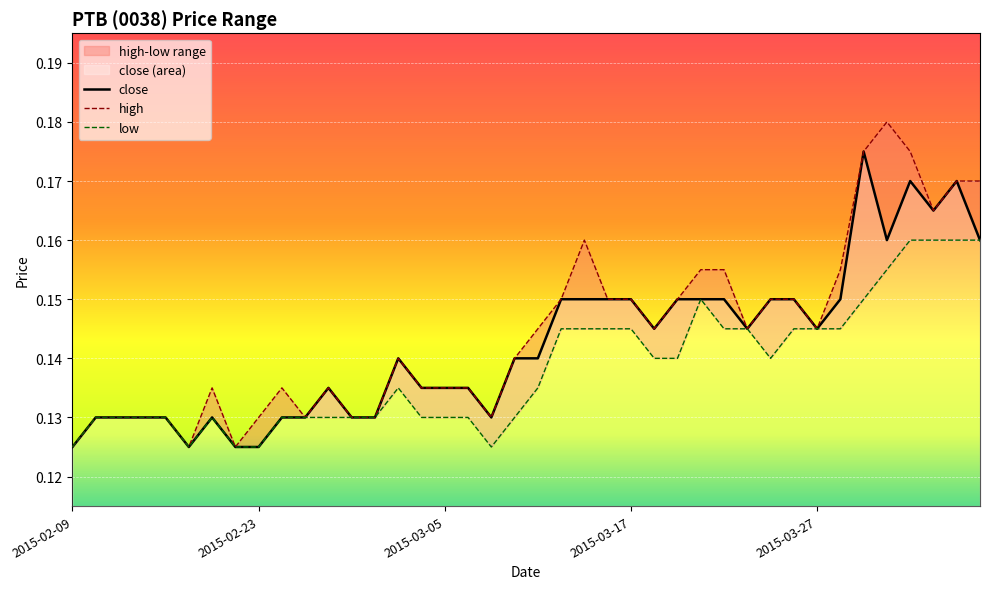

True or false: close has a value of 0.1 at 2015-02-23.

True